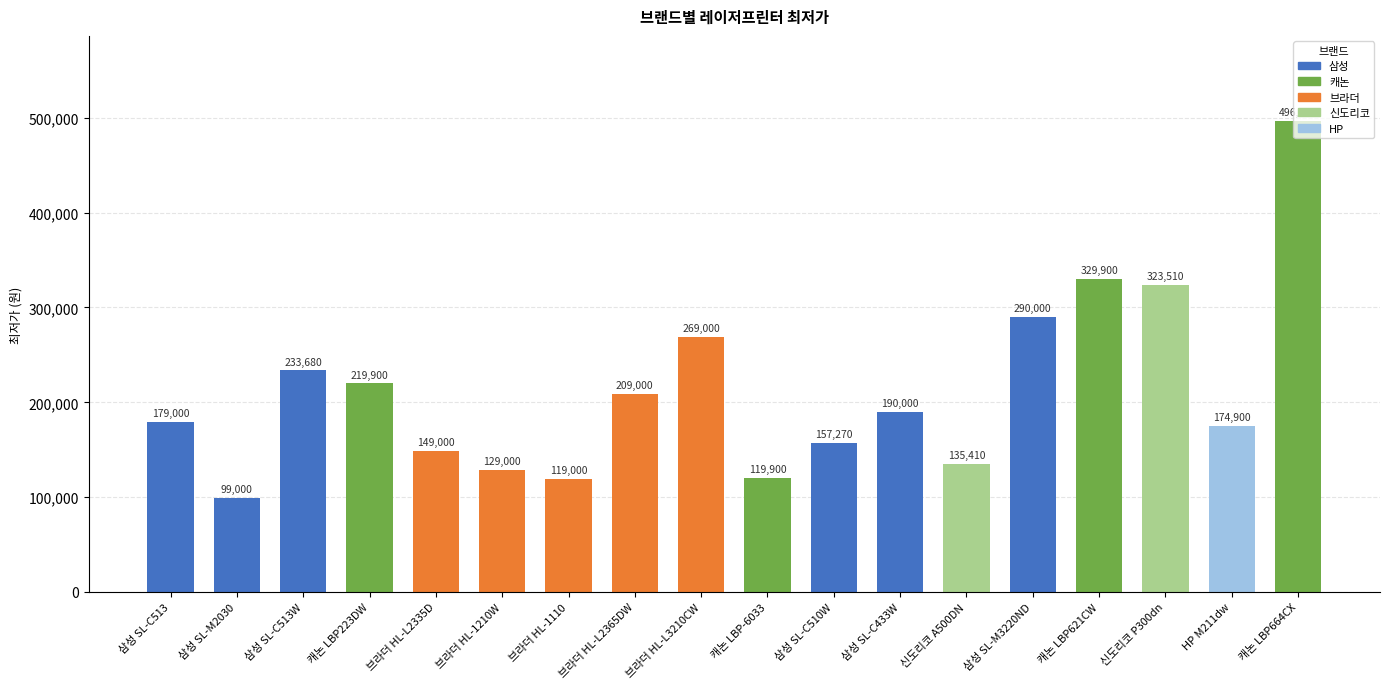

Which has a higher value, 브라더 HL-L2335D or 캐논 LBP664CX?

캐논 LBP664CX